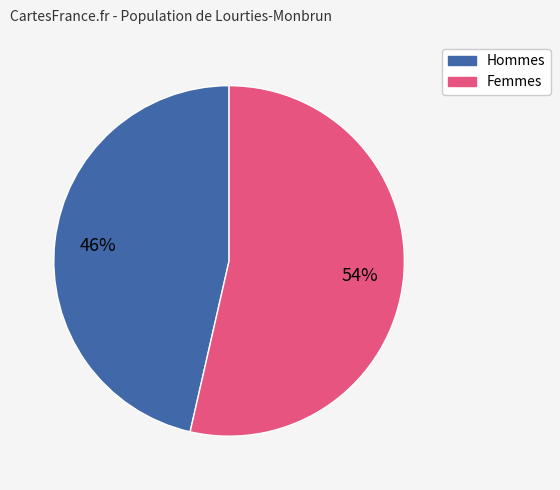

To the nearest percent, what is the average slice percentage?

50%